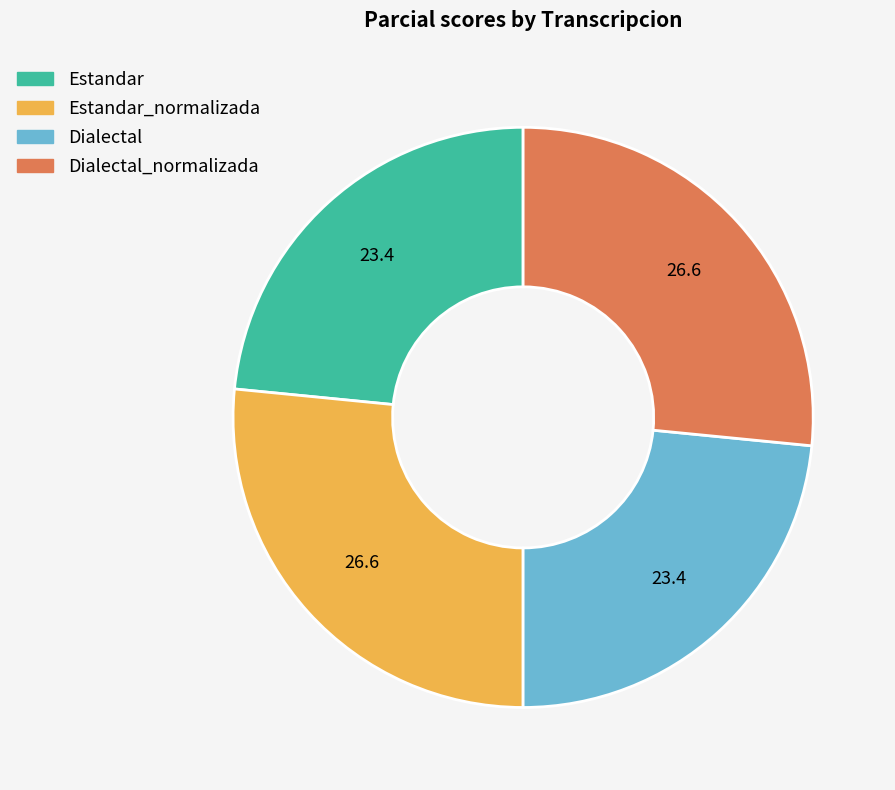

Is Dialectal the majority of the pie?

No